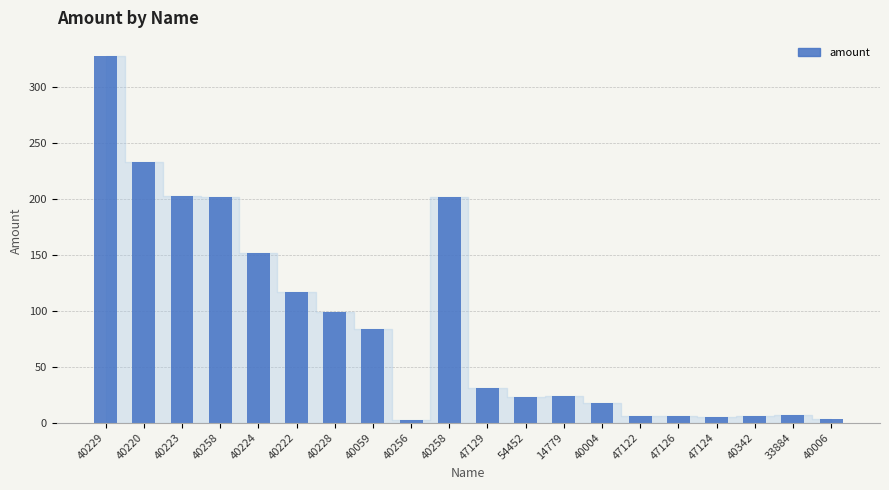

Reading right to left, list all the values displayed in this chart.

3	7	6	5	6	6	18	24	23	31	202	2	84	99	117	152	202	203	233	328